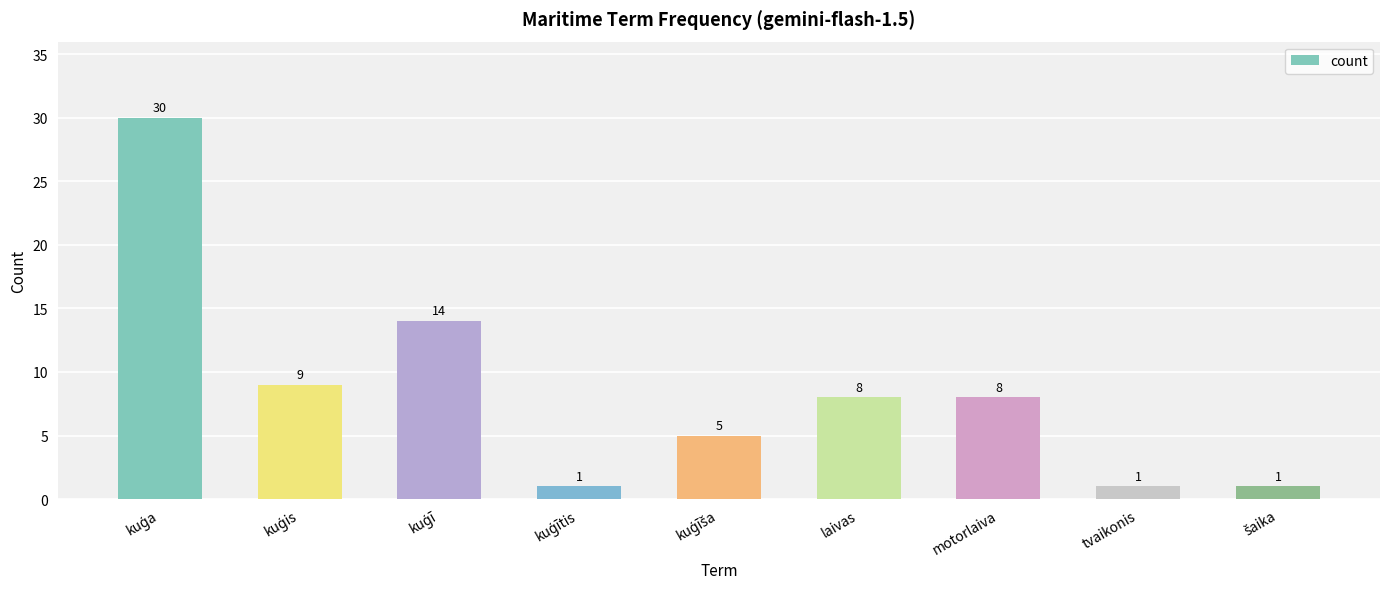

What is the value of the 4th bar from the left?

1